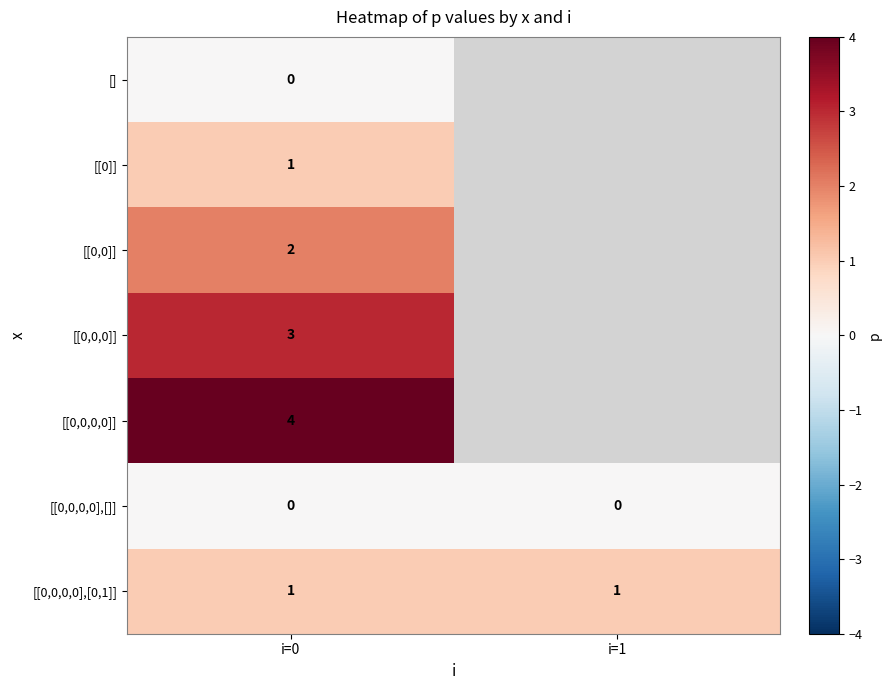

True or false: [[0,0,0,0],[0,1]] has a value of 1.4 at i=0.

False